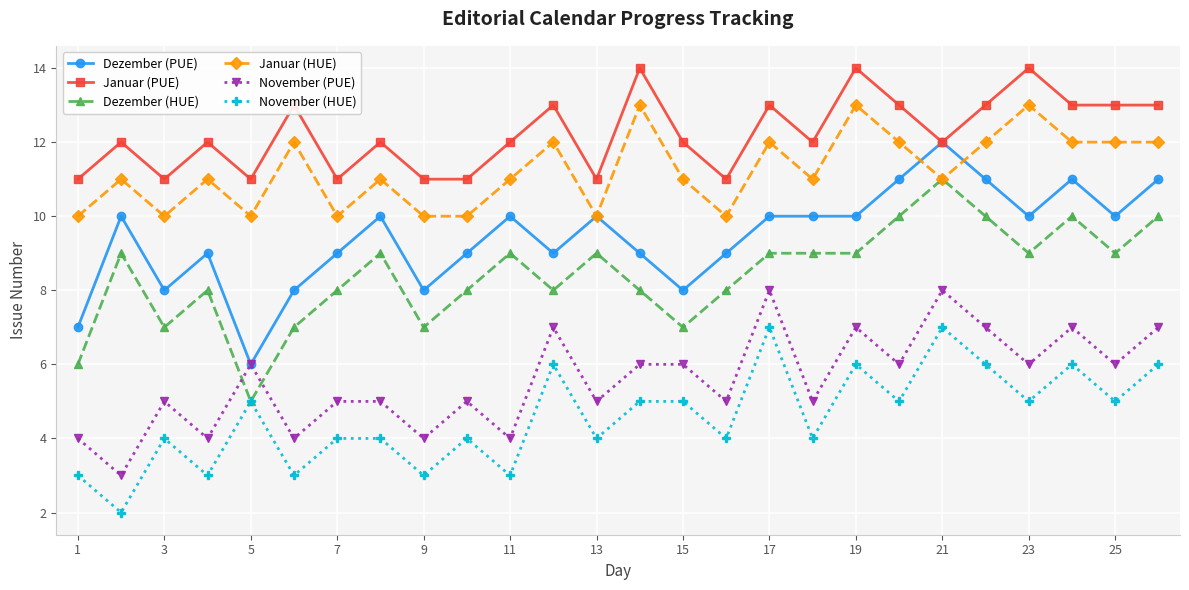

True or false: November (PUE) and Dezember (HUE) cross at least once.

True